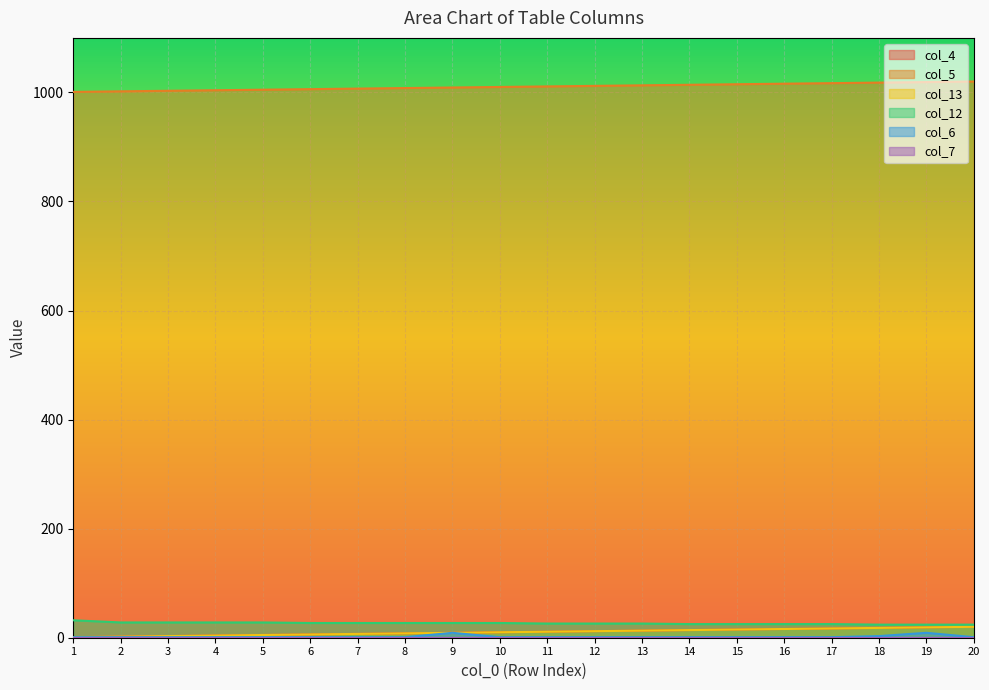

Rank the categories by col_6 value from highest to lowest.

9, 19, 18, 1, 2, 3, 4, 5, 6, 7, 8, 10, 11, 12, 13, 14, 15, 16, 17, 20